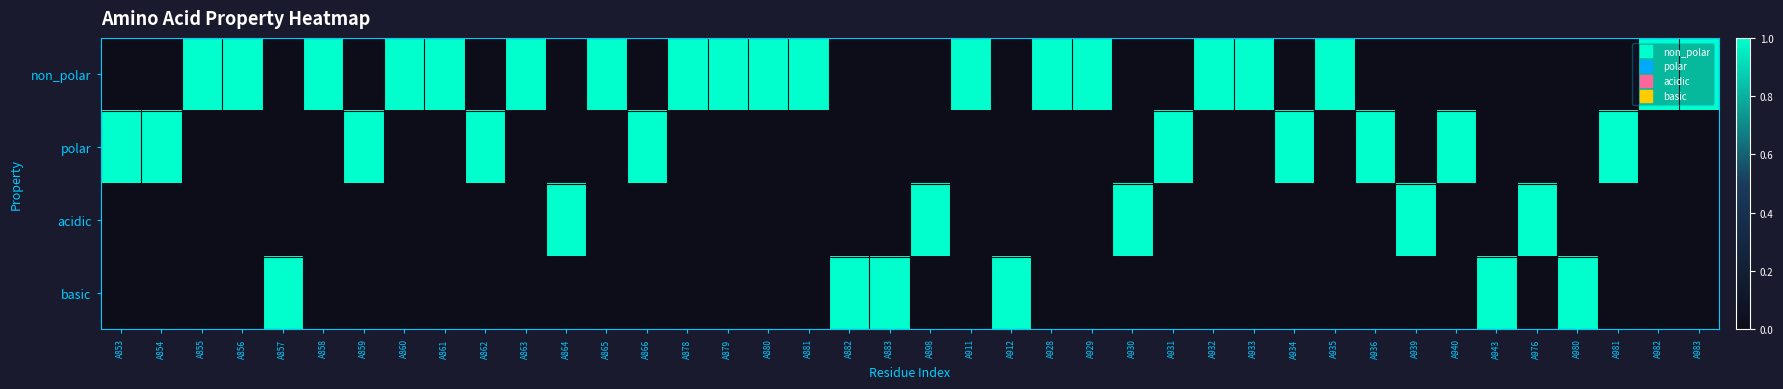

What is the total value across all series at A931?

1